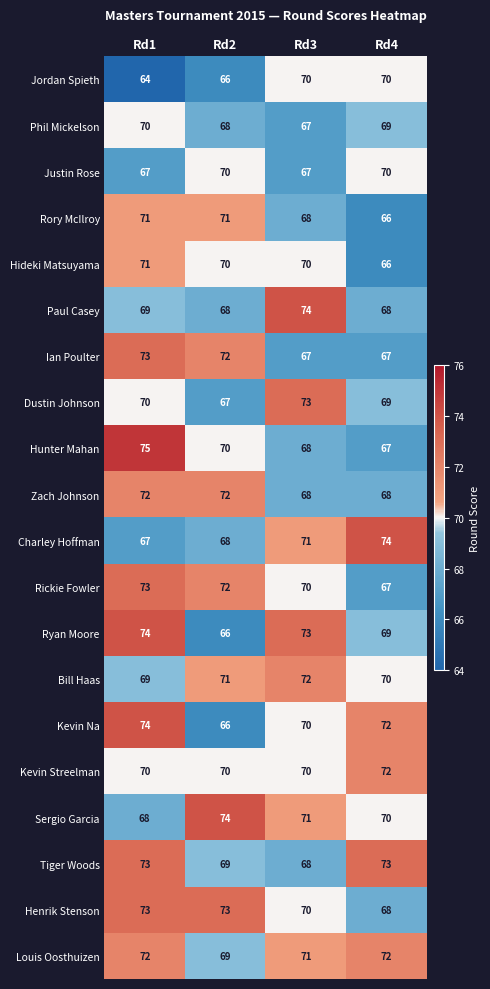

What is the difference between the highest and lowest values at Rd3?

7